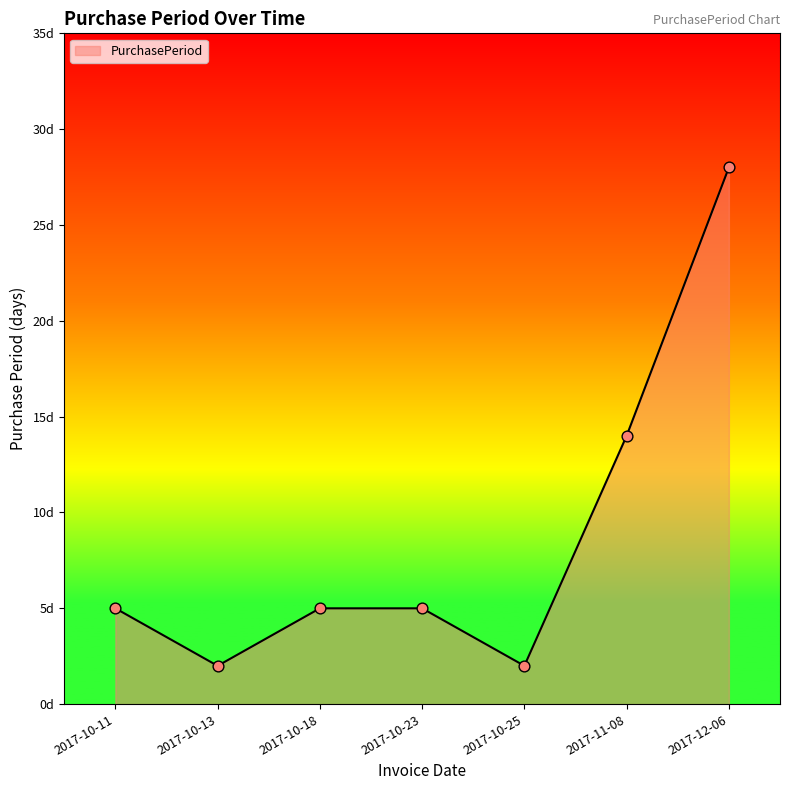

Approximately how many times larger is the value at 2017-10-23 compared to 2017-12-06?

0.2